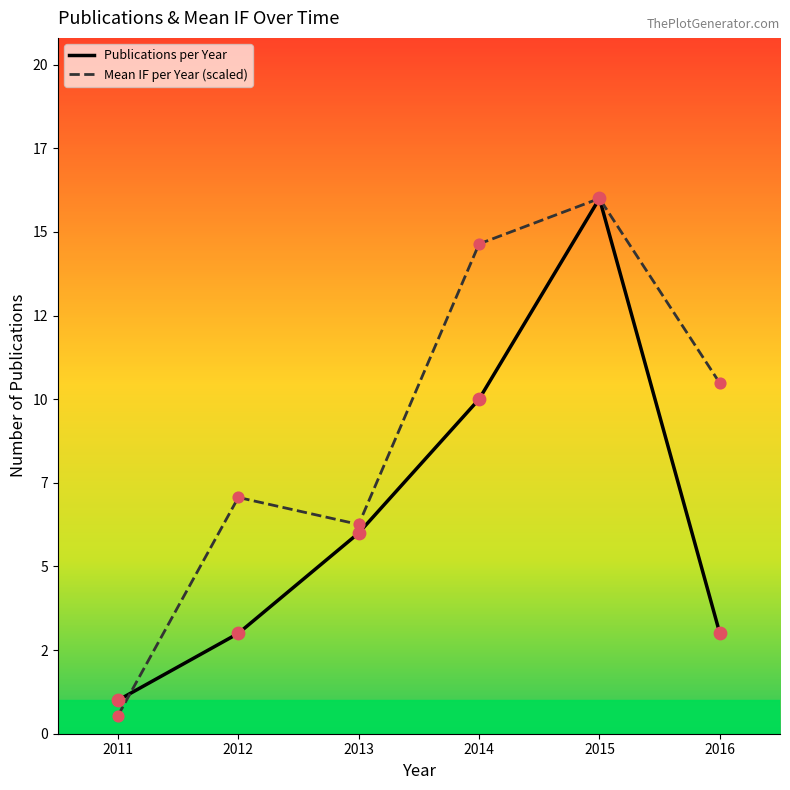

Is this an area chart (filled region under the line)?

No